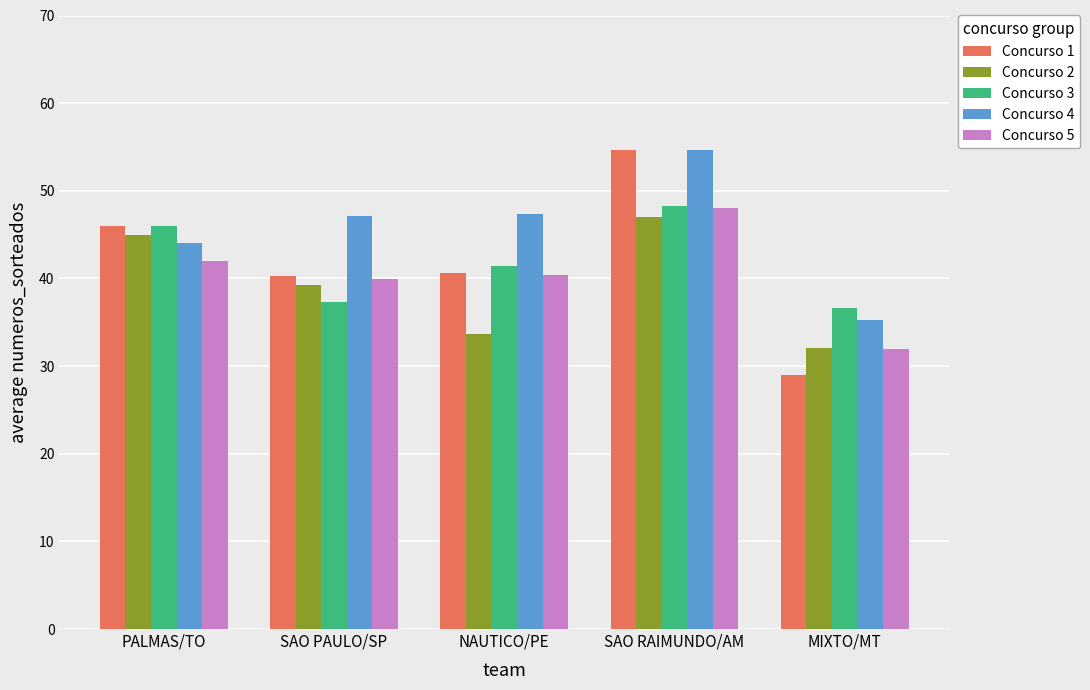

What are all the series names shown in the legend?

Concurso 1, Concurso 2, Concurso 3, Concurso 4, Concurso 5